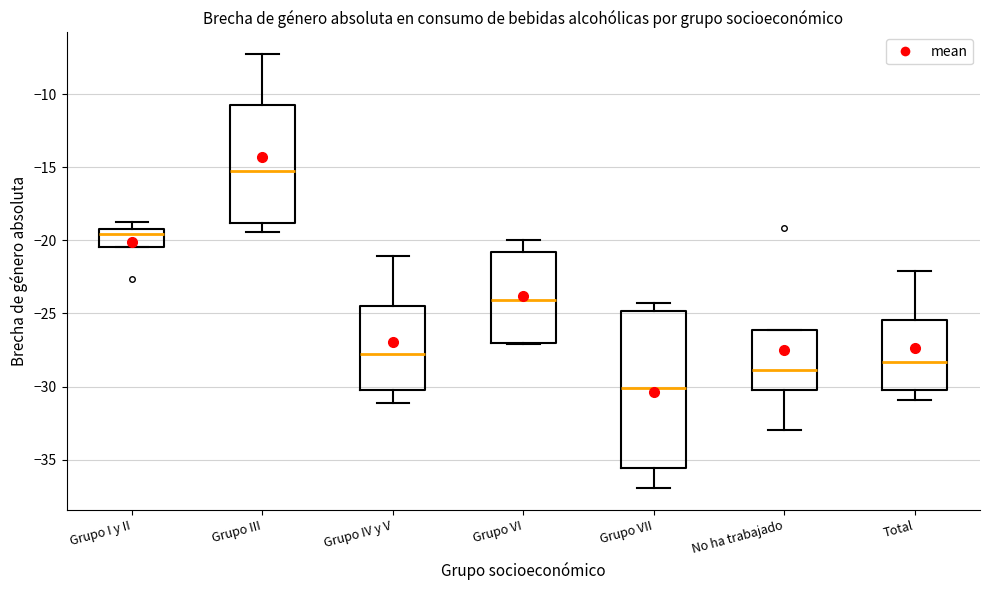

Where does the median line of the box for Grupo I y II sit on the y-axis? The values are not printed on the chart, so give them approximately, as read against the axis.

-19.5